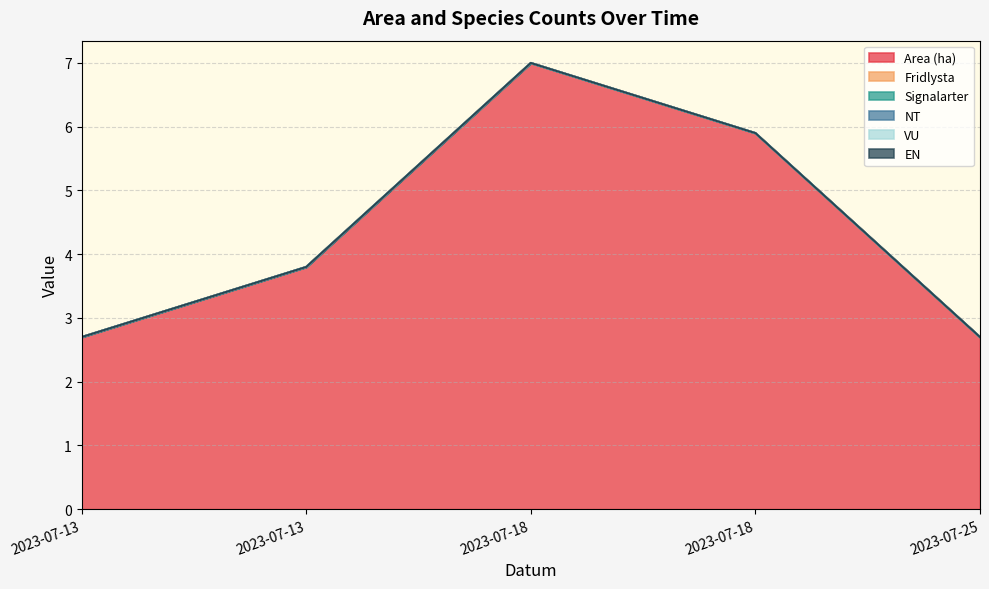

Which series has the widest spread of values?

Area (ha)